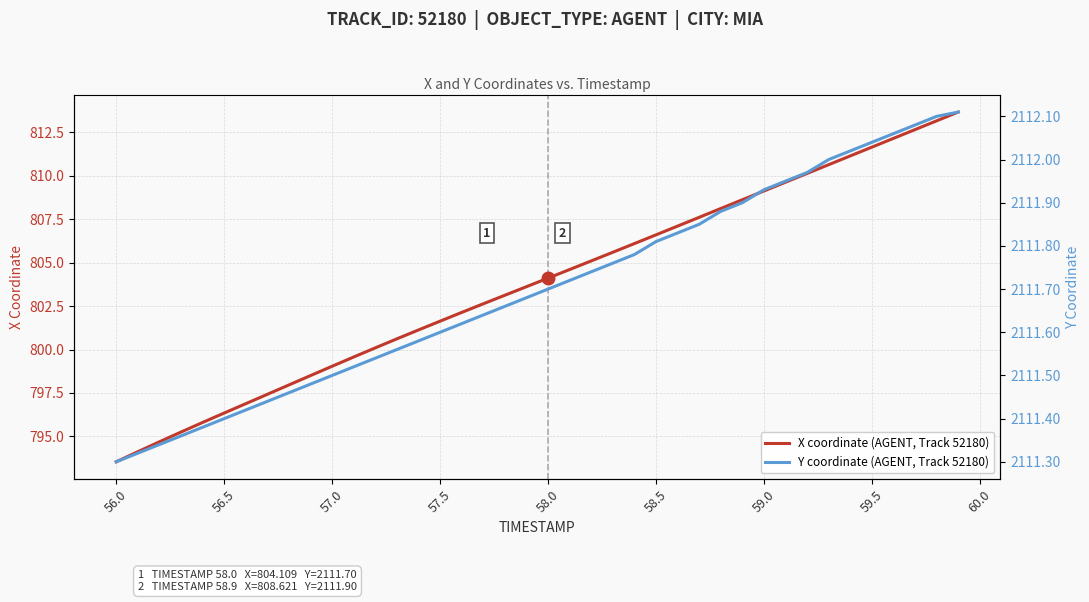

What is the lowest value of the X coordinate (AGENT, Track 52180) series?

793.5